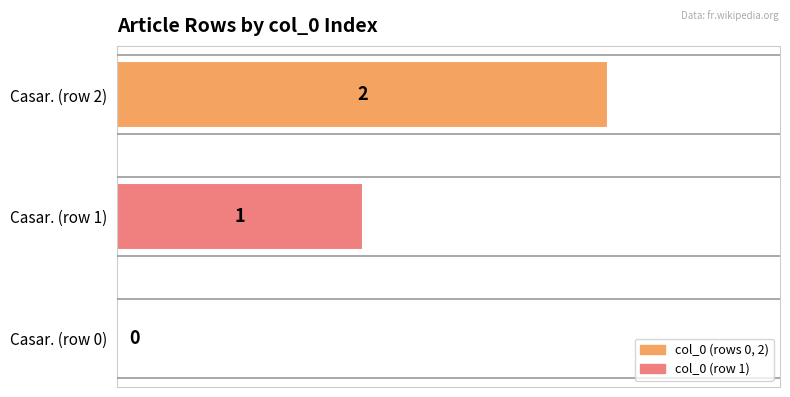

Where is the data nearest to the value 1?

Casar. (row 1)